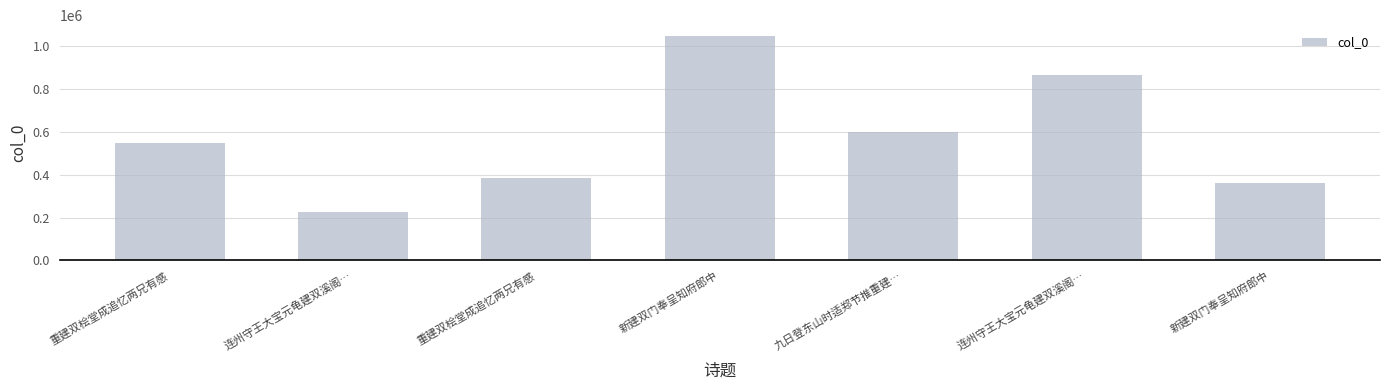

What is the greatest value displayed?

1047196